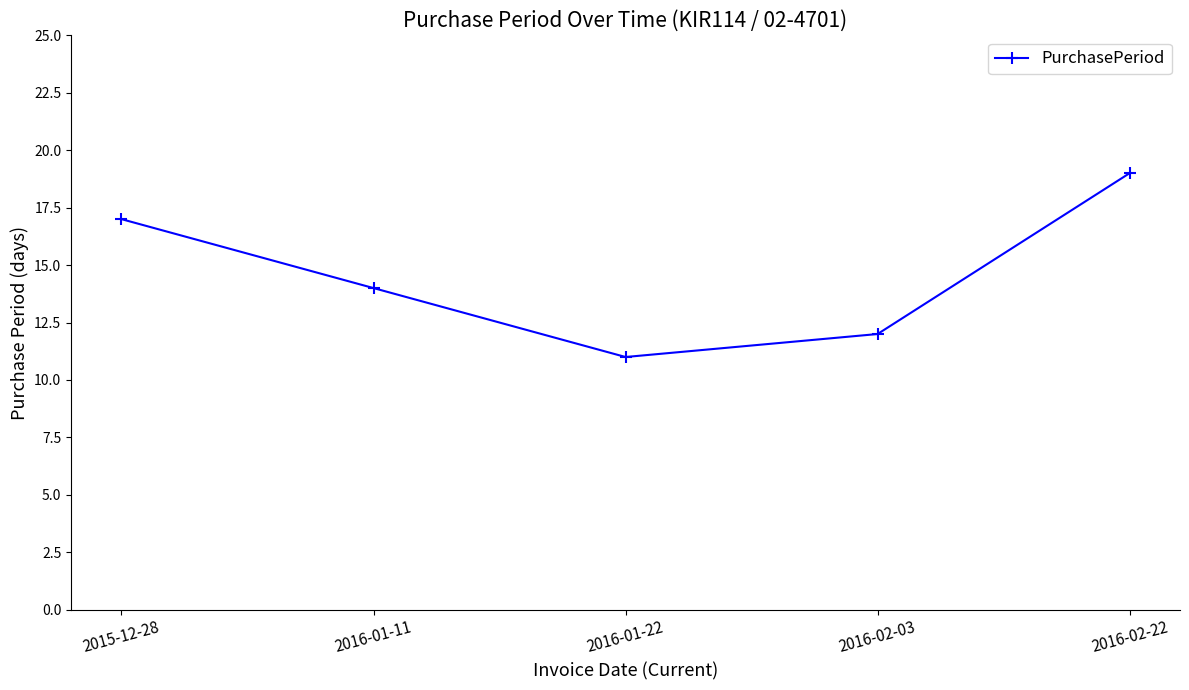

What is the sum of the values at 2016-01-22 and 2016-02-03?

23